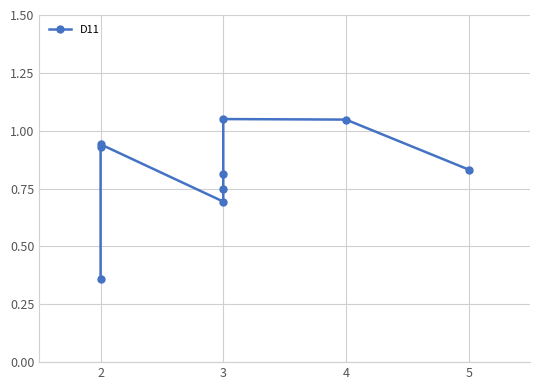

What is the difference between the maximum and minimum values?

0.7